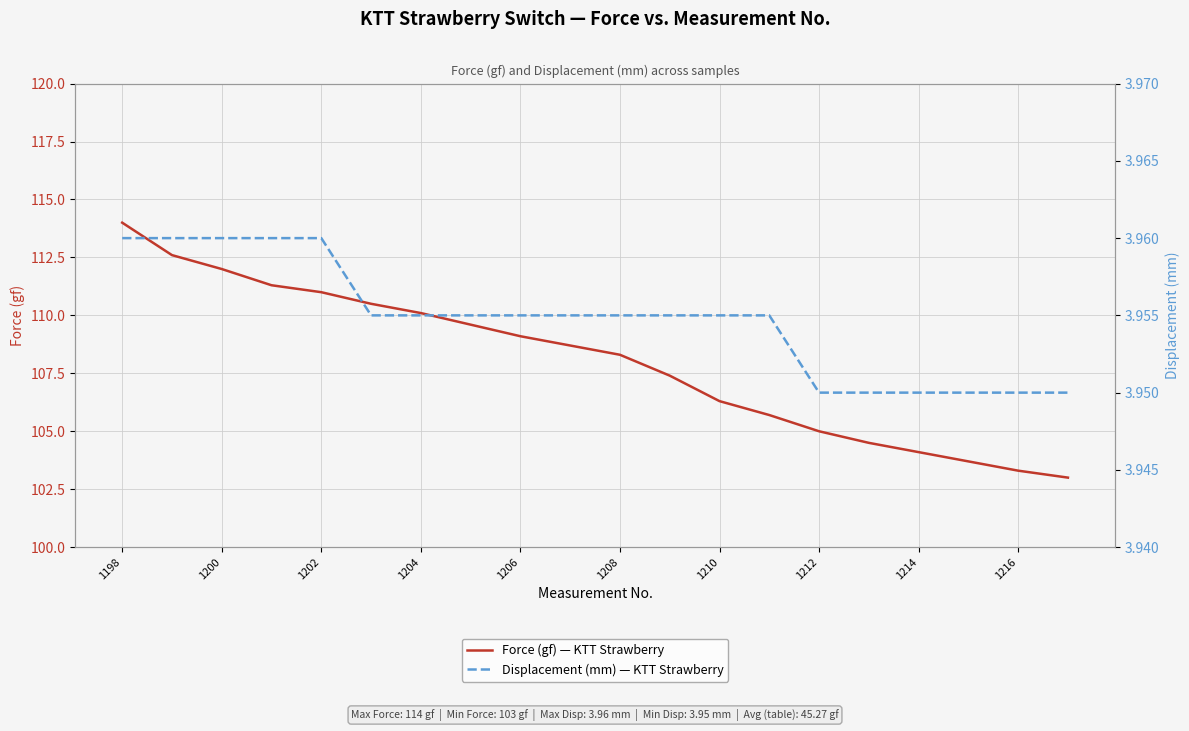

The value of Displacement (mm) — KTT Strawberry at 1202 is 4.0. True or false?

True